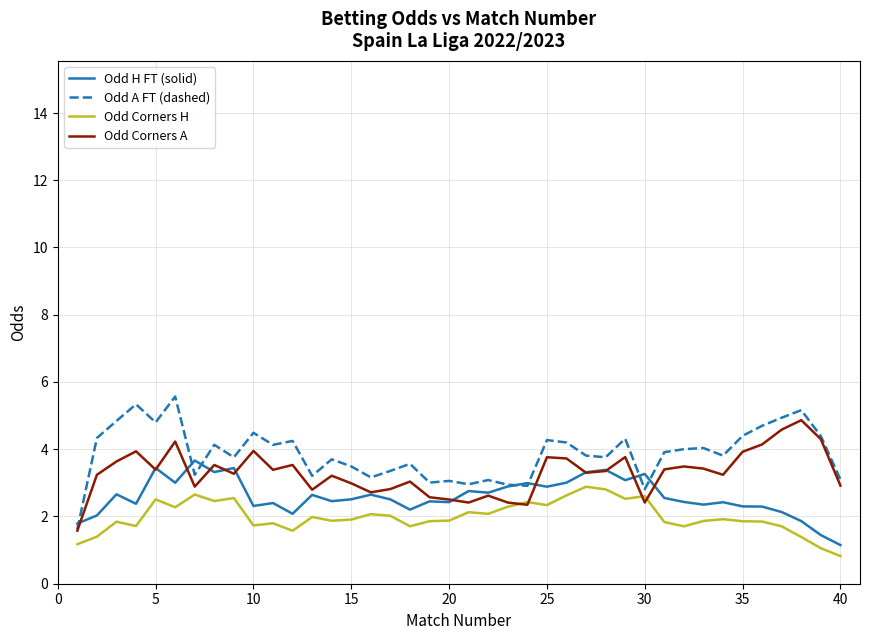

List the series in order of their overall mean, lowest first.

Odd Corners H, Odd H FT (solid), Odd Corners A, Odd A FT (dashed)